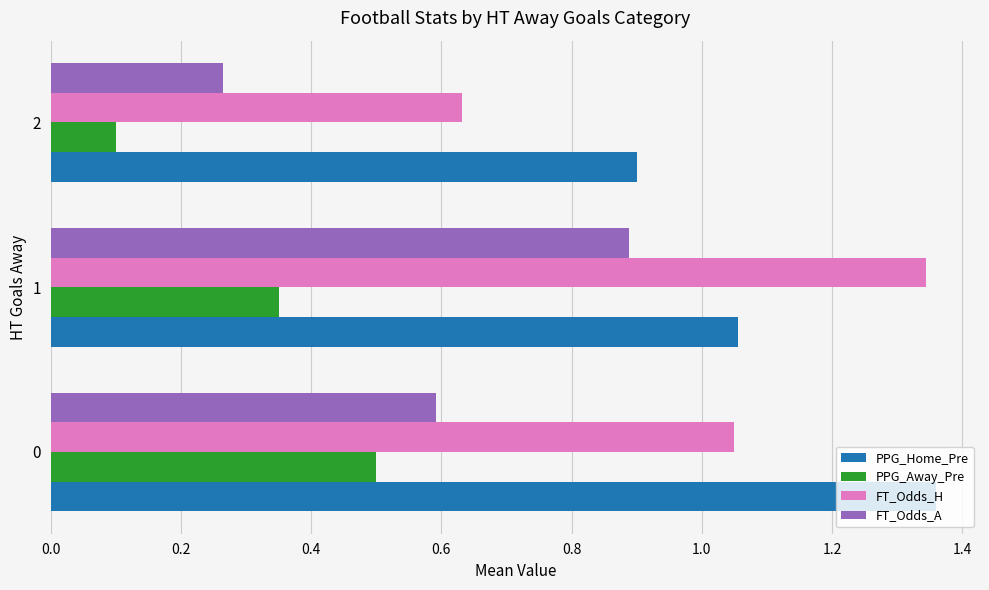

The value of FT_Odds_H at 2 is 1.1. True or false?

False